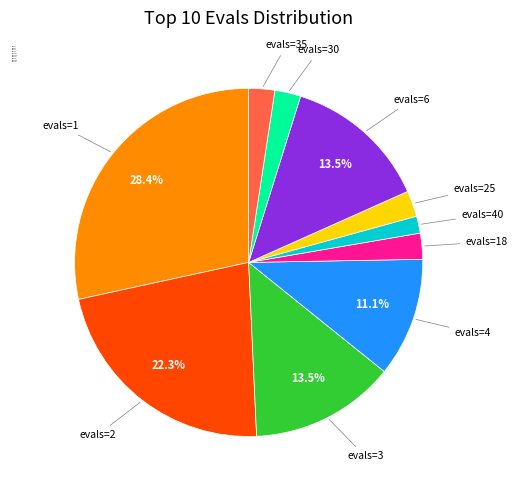

Count the number of slices in the pie.

10